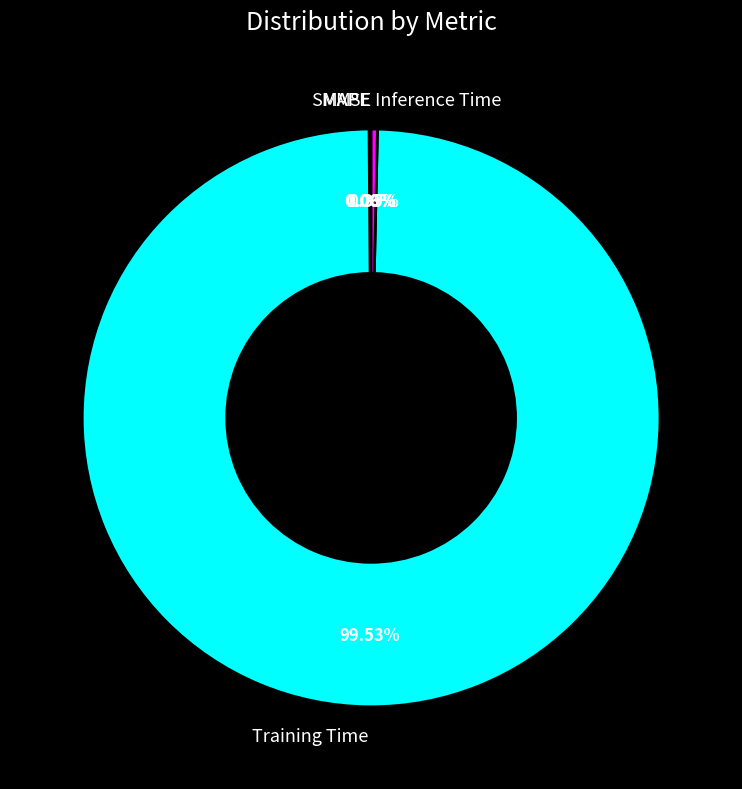

Which slice is the largest?

Training Time